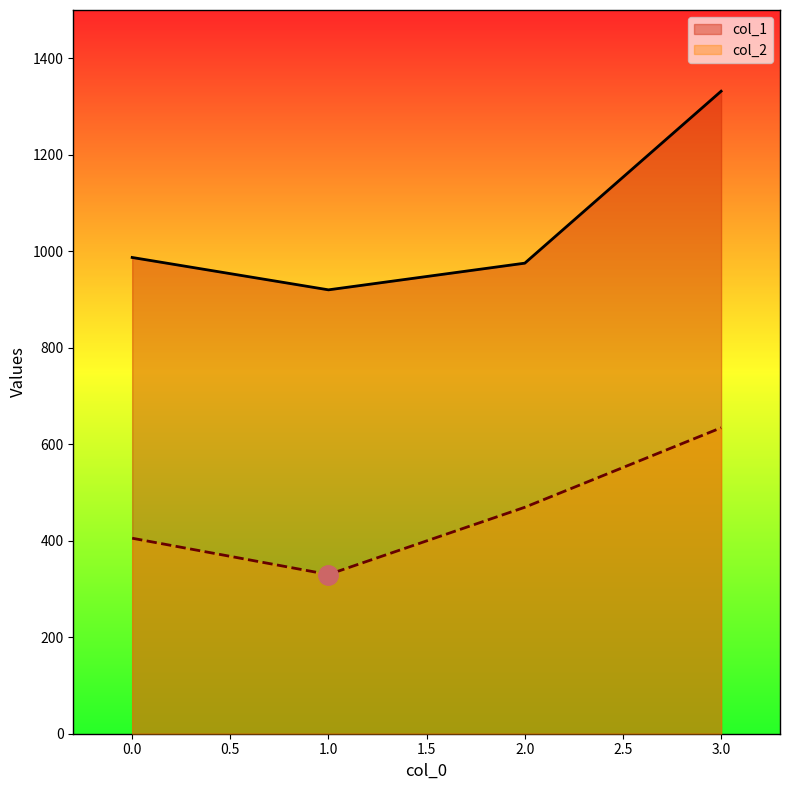

True or false: col_2 has a value of 330.0 at 1.0.

True